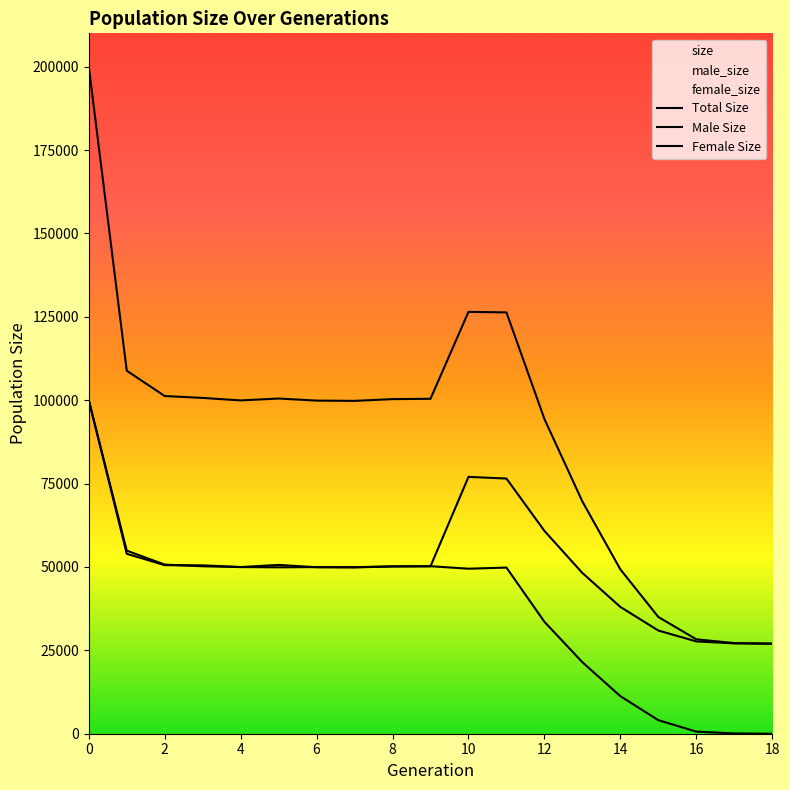

Where is the first local maximum for male_size?

6